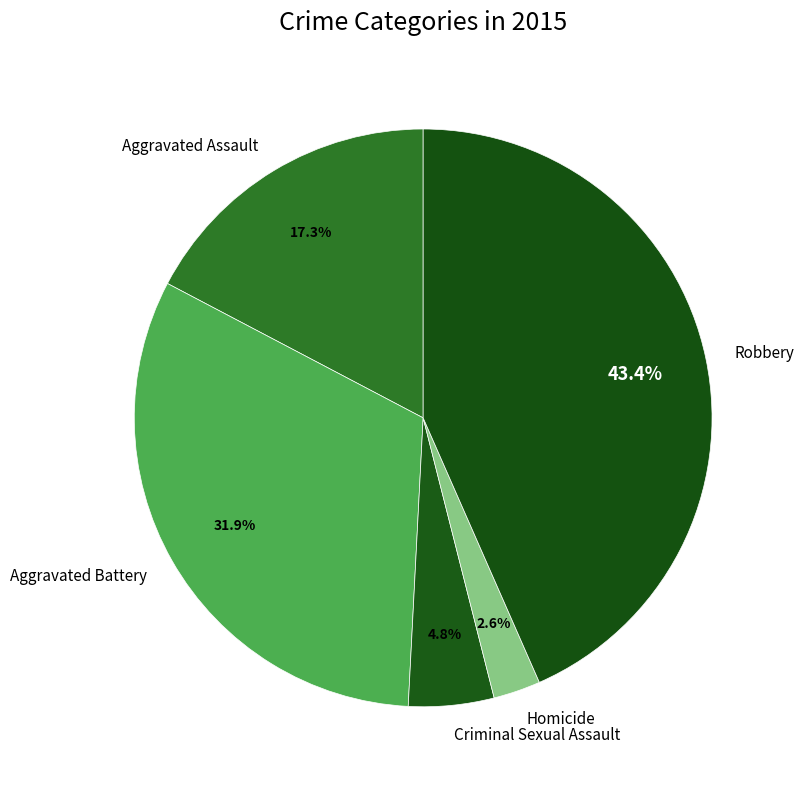

Does Homicide account for over 50% of the chart?

No